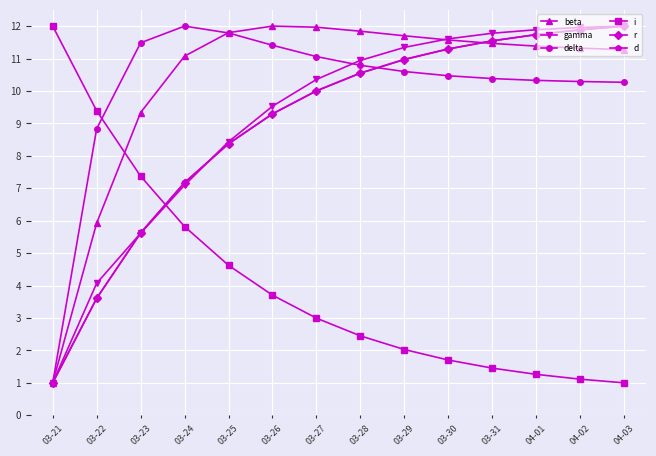

Which category has the lowest value in the beta series?

03-21